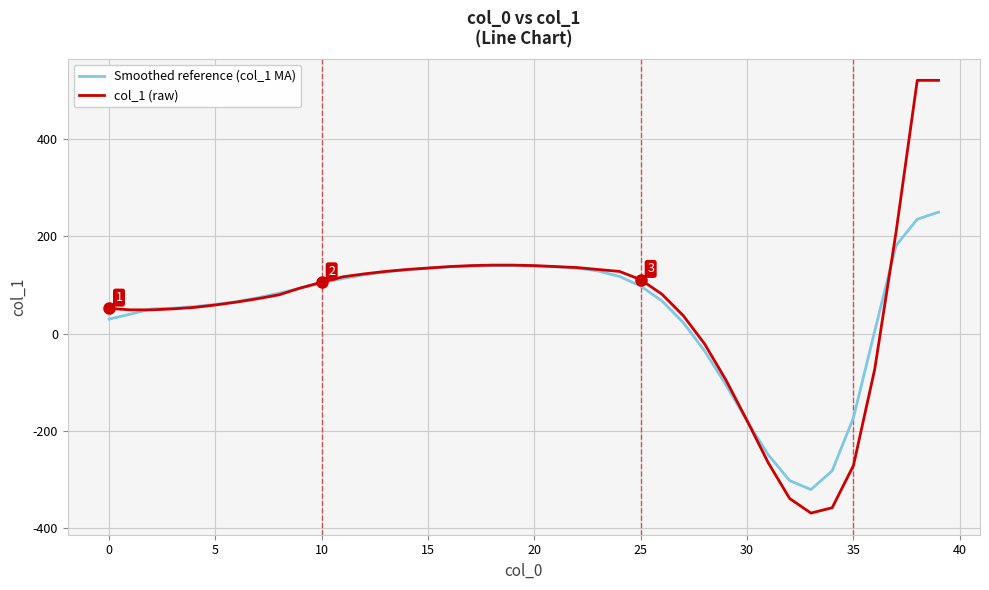

Which series has the widest spread of values?

col_1 (raw)